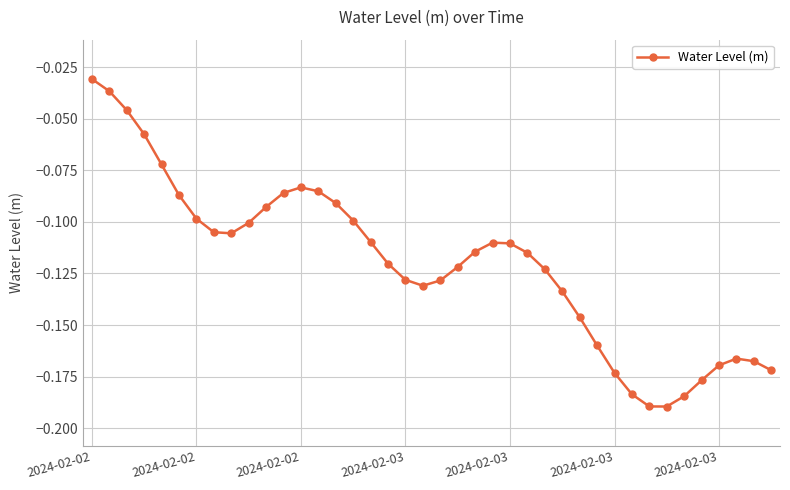

True or false: the data has more than 0 interior local peaks.

True